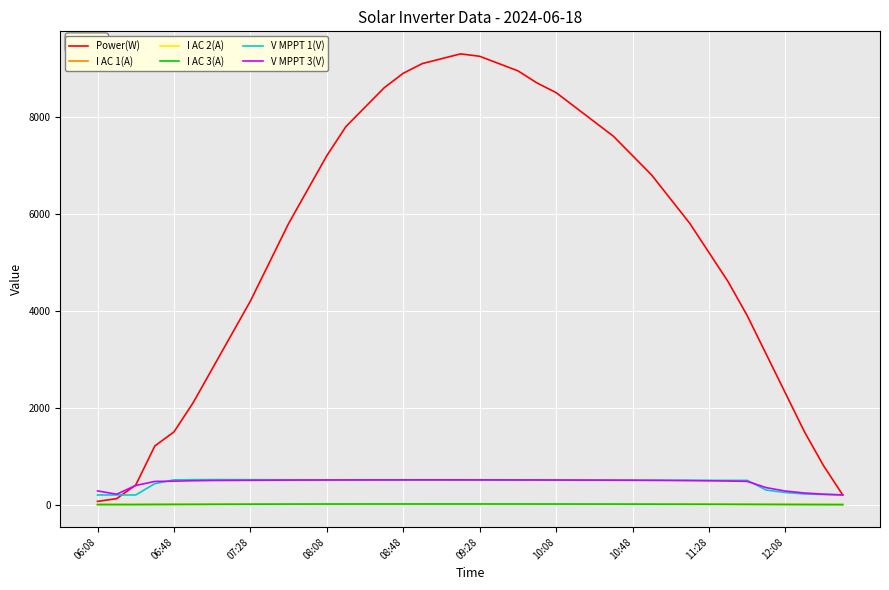

Which series has the largest range (max minus min)?

Power(W)